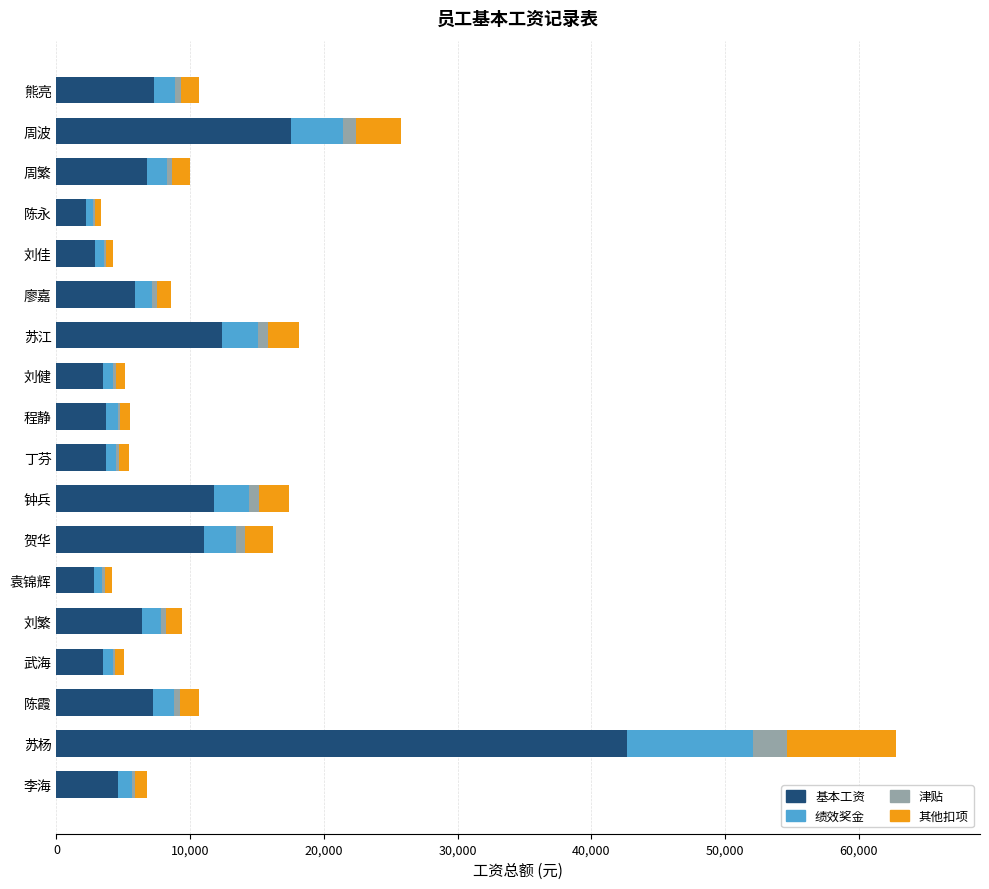

What is the maximum value for 基本工资?

42704.0